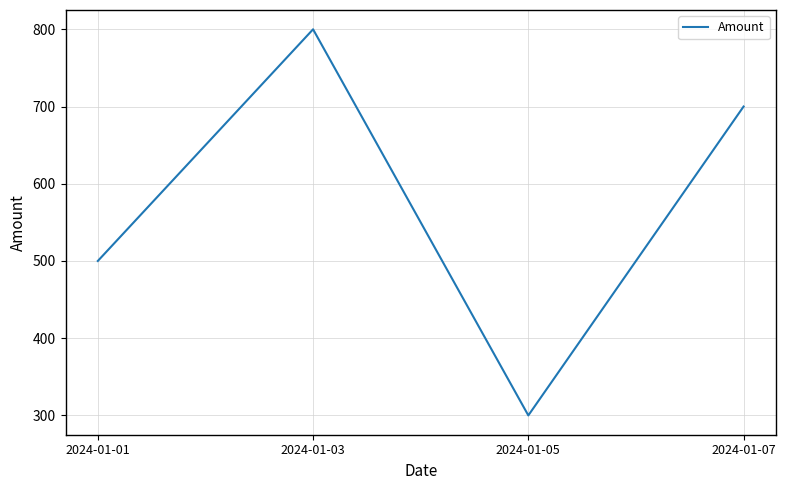

How many interior local peaks (higher than both neighbors) does the data have?

1